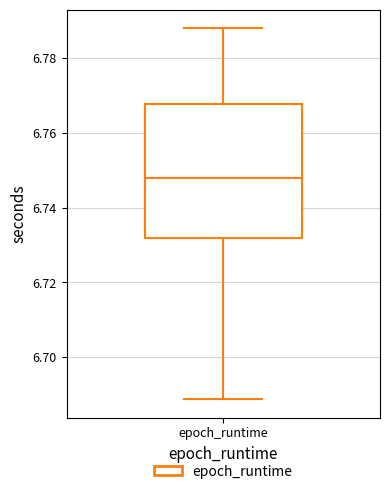

Read this box plot against the y-axis: the position of the median line, the range covered by the box, and the ends of both whiskers. The values are not printed on the chart, so give them approximately, as read against the axis.

median 6.748, box 6.732 to 6.768, whiskers 6.688 to 6.788